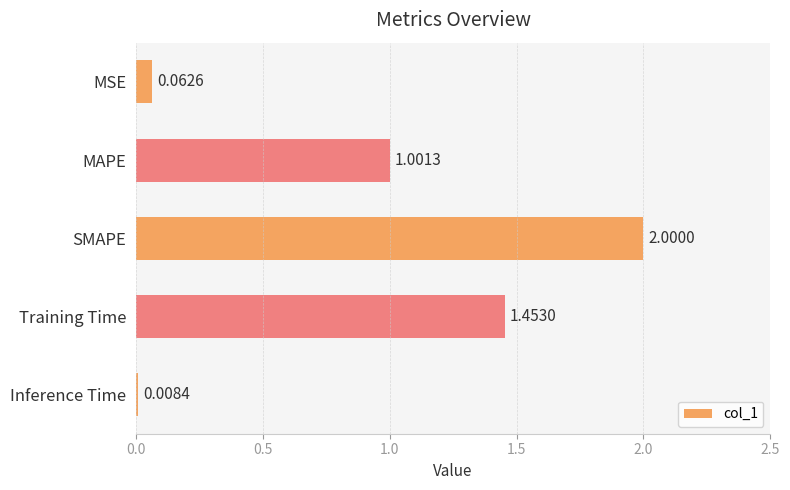

Between SMAPE and MAPE, which is larger?

SMAPE